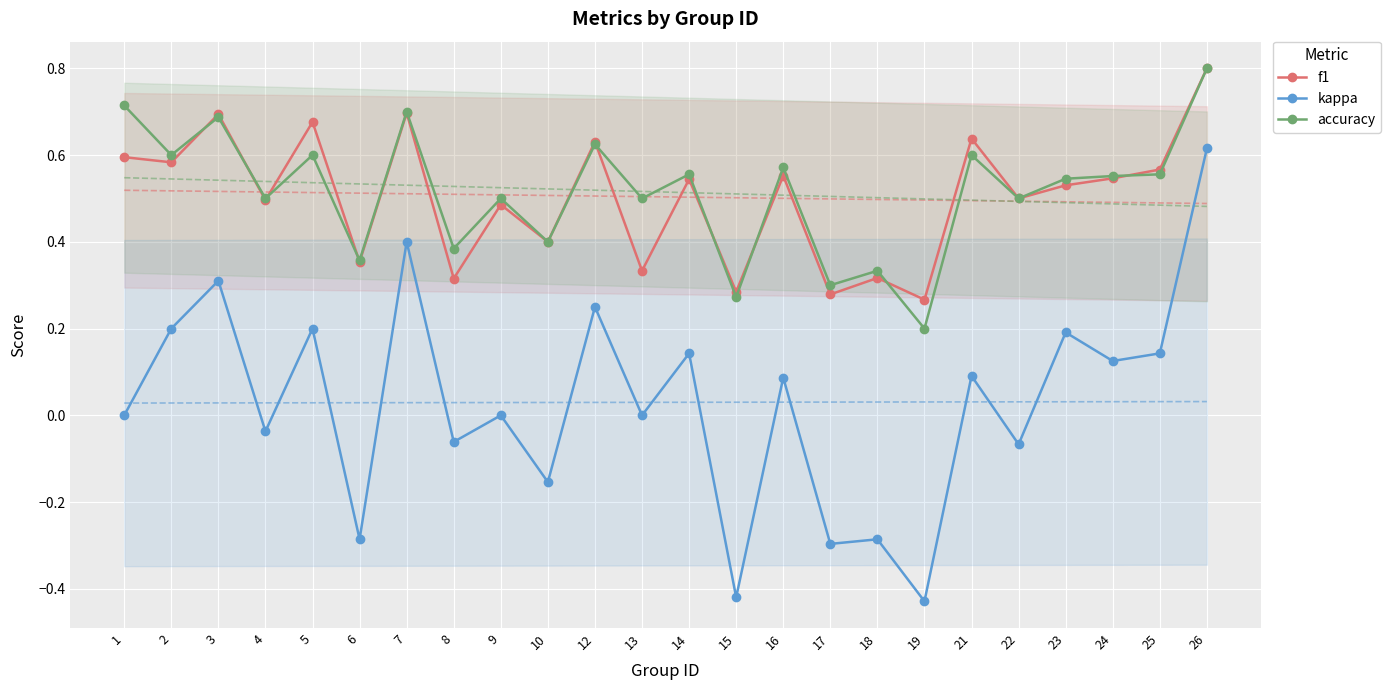

How many interior local peaks does the kappa series have?

10